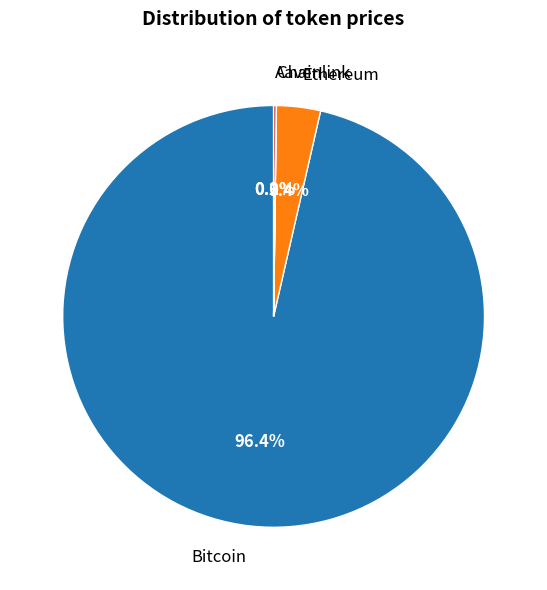

What is the largest slice in the pie chart?

Bitcoin